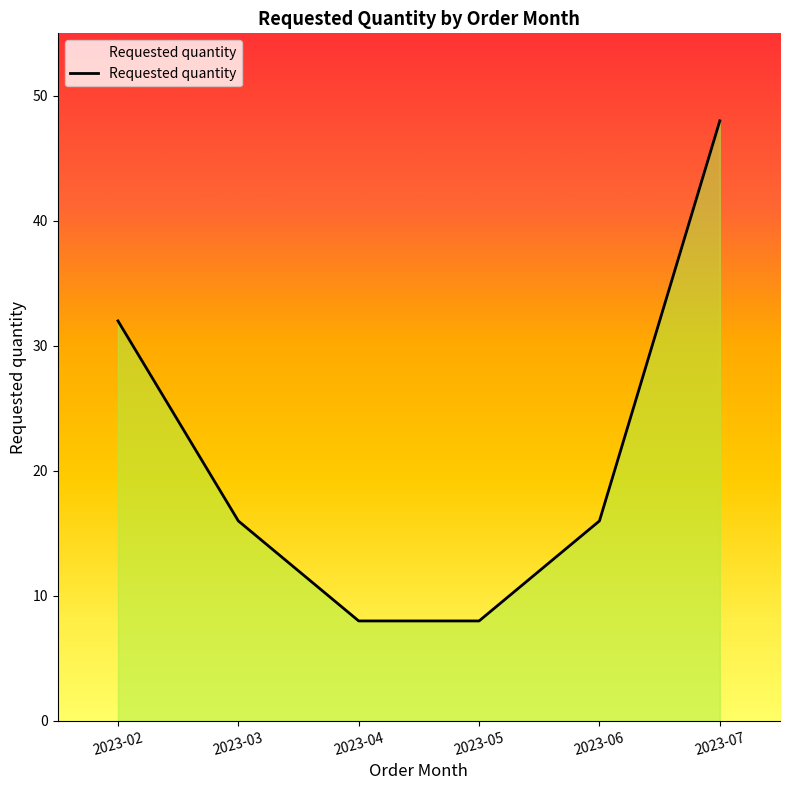

What is the value of the 5th point from the left?

16